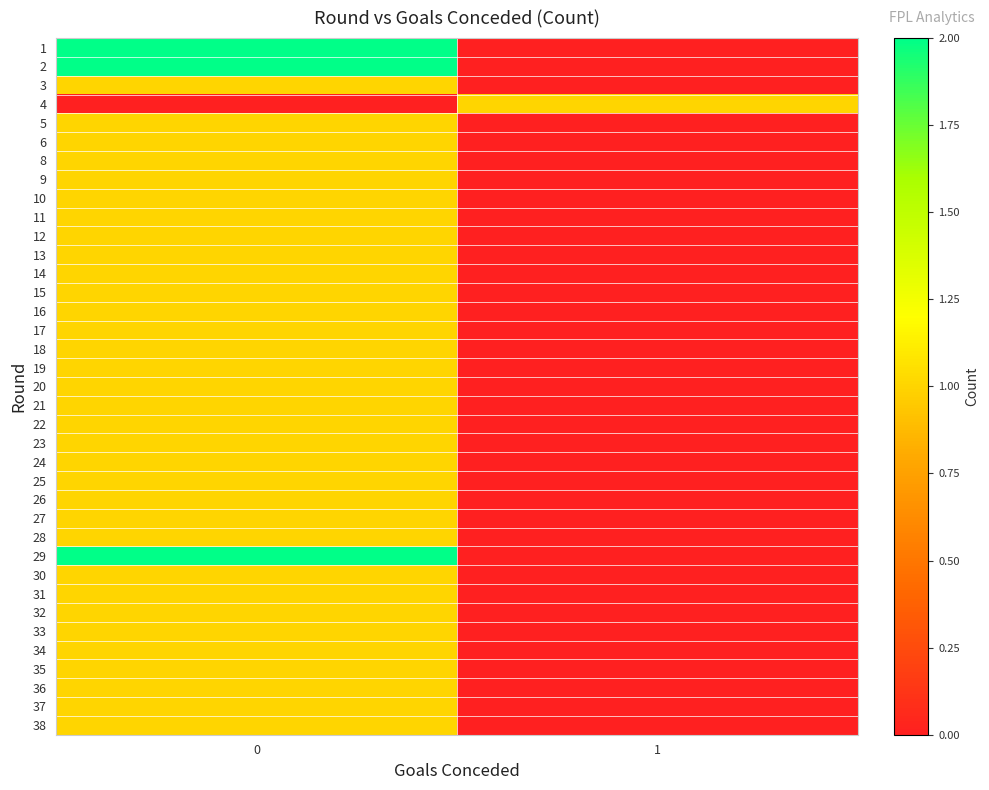

At how many categories does at least one series exceed 1?

1